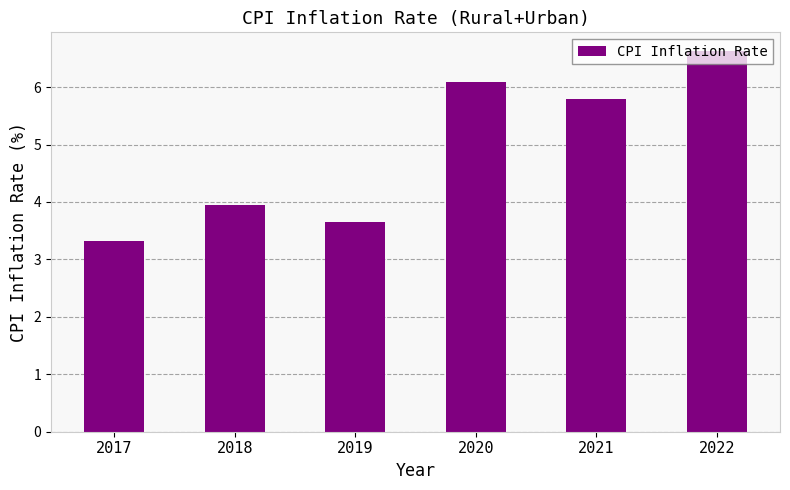

Reading right to left, extract all data points from this chart.

6.6	5.8	6.1	3.7	4.0	3.3